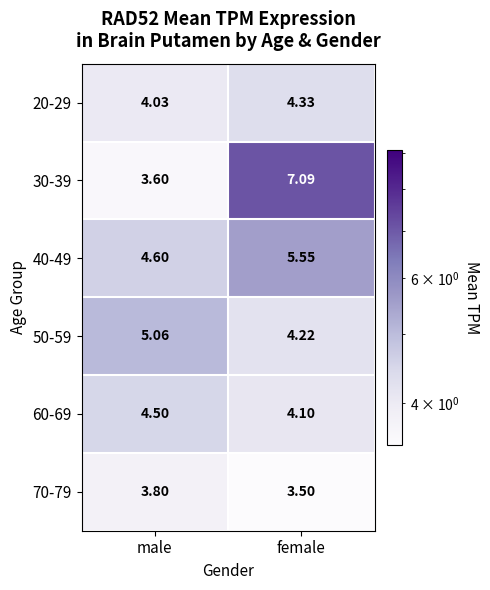

List the labels in order of 20-29 value, smallest first.

male, female